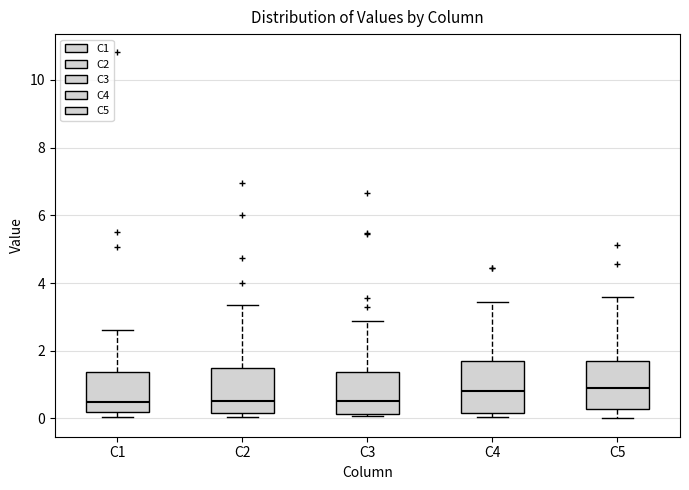

Reading left to right, transcribe this box plot: for each box, give where its median line is, the range the box spans, and where its two whiskers end, as read against the y-axis. The values are not printed on the chart, so give them approximately, as read against the axis.

C1: median 0.4, box 0.2 to 1.4, whiskers 0.0 to 2.6
C2: median 0.6, box 0.2 to 1.6, whiskers 0.0 to 3.4
C3: median 0.6, box 0.2 to 1.4, whiskers 0.0 to 2.8
C4: median 0.8, box 0.2 to 1.6, whiskers 0.0 to 3.4
C5: median 0.8, box 0.2 to 1.6, whiskers 0.0 to 3.6